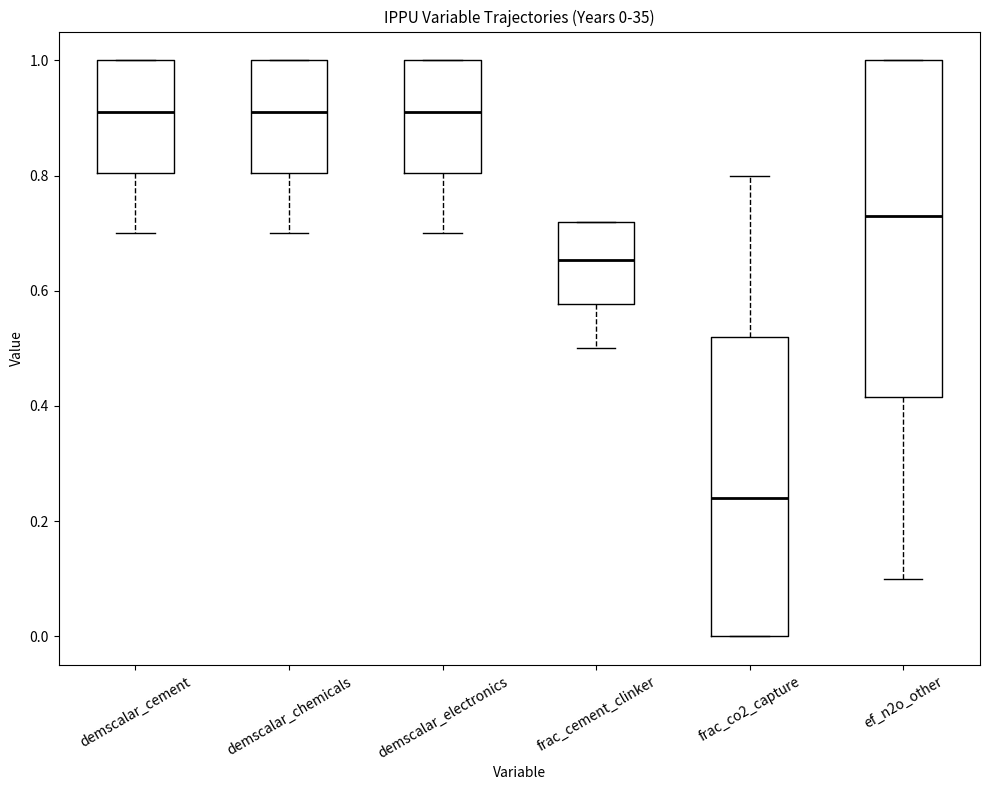

Comparing the boxes themselves (not the whiskers), which one is the tallest?

ef_n2o_other